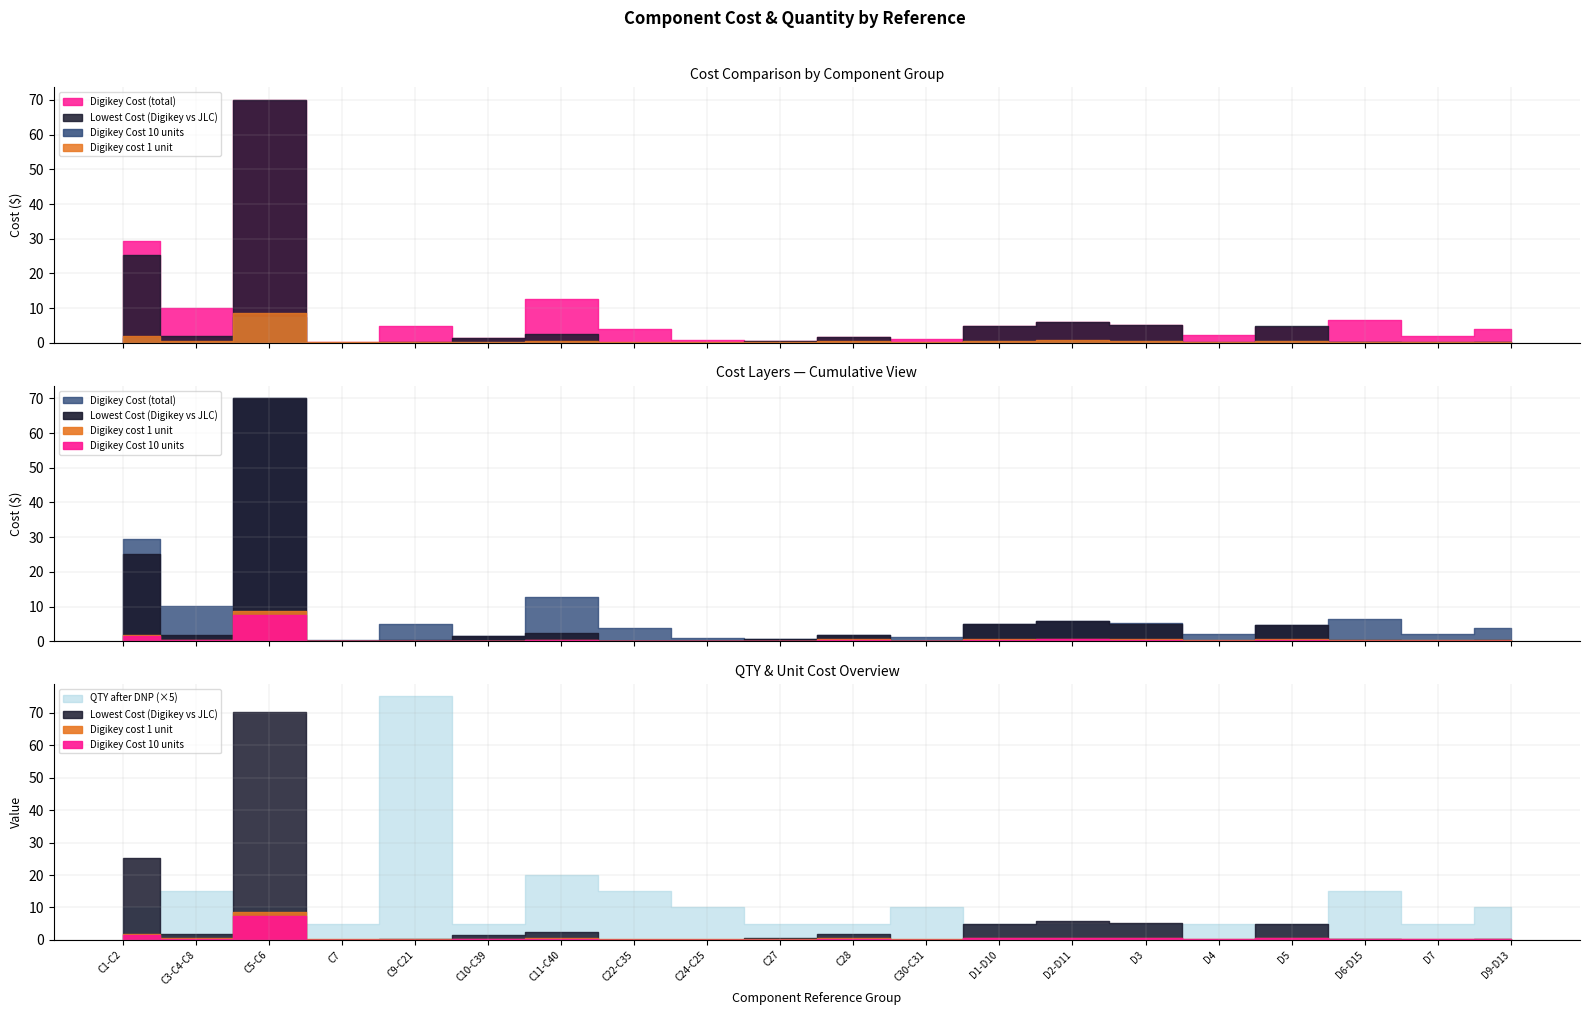

Where is the first local maximum for Digikey cost 1 unit?

C5-C6